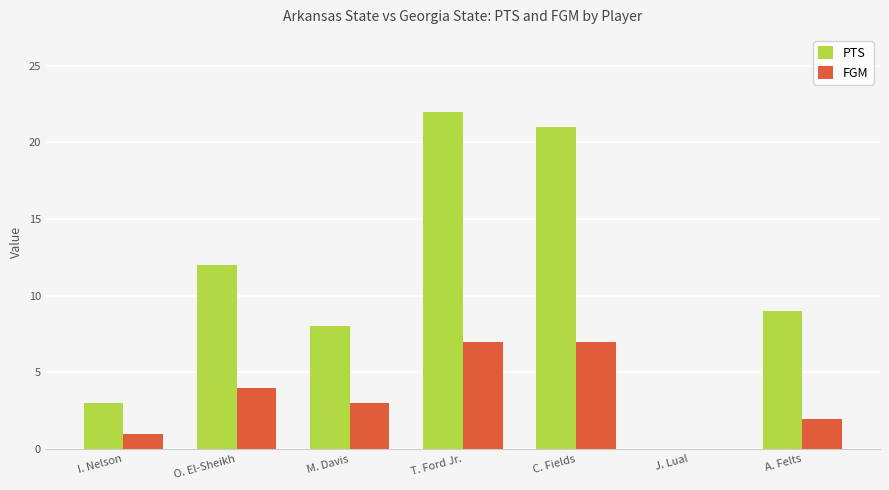

Which category has the highest value across all series?

T. Ford Jr.